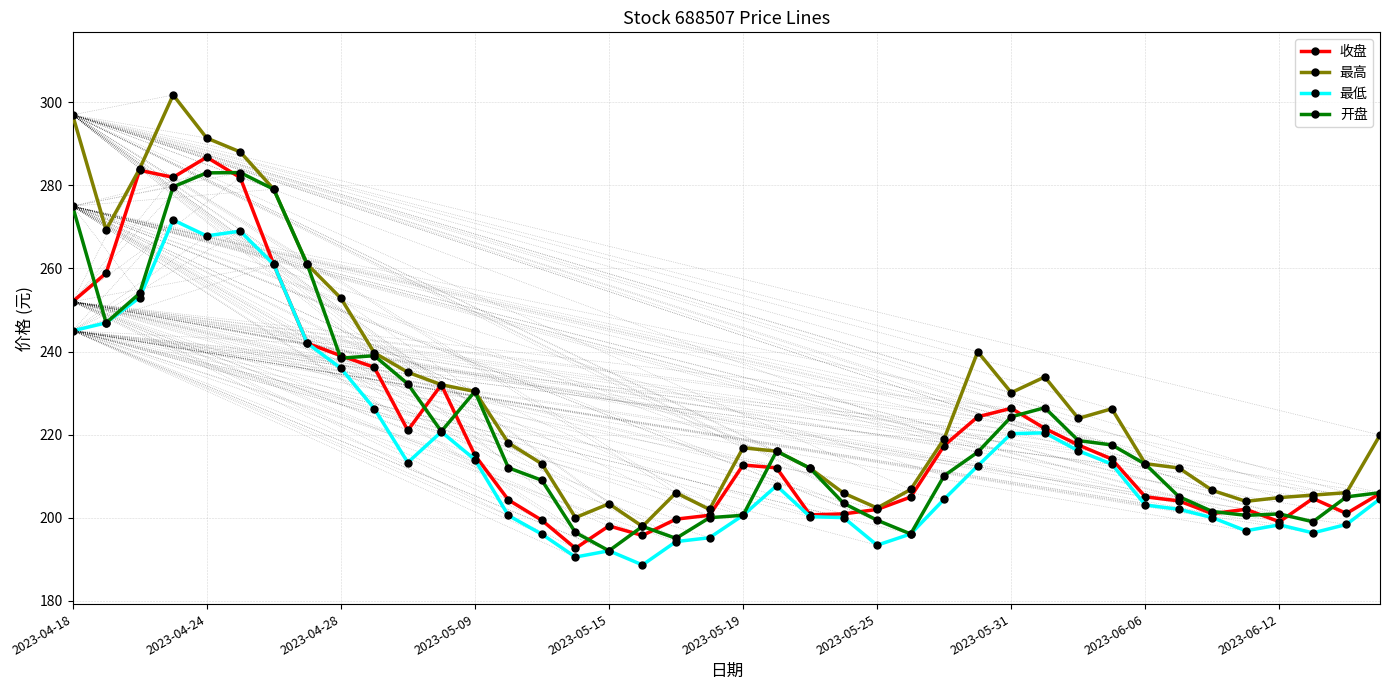

What is the difference between the maximum and second lowest values in the 收盘 series?

91.1